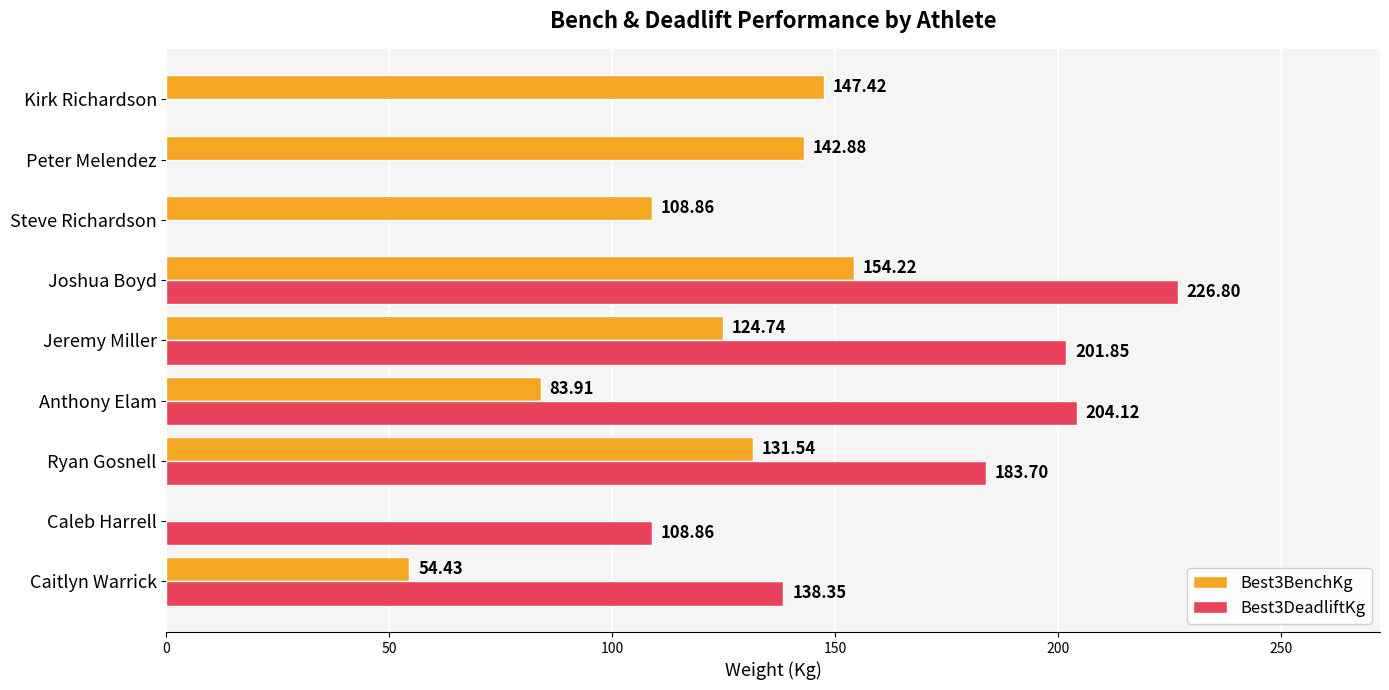

Between Jeremy Miller and Steve Richardson, which series saw the biggest shift?

Best3DeadliftKg